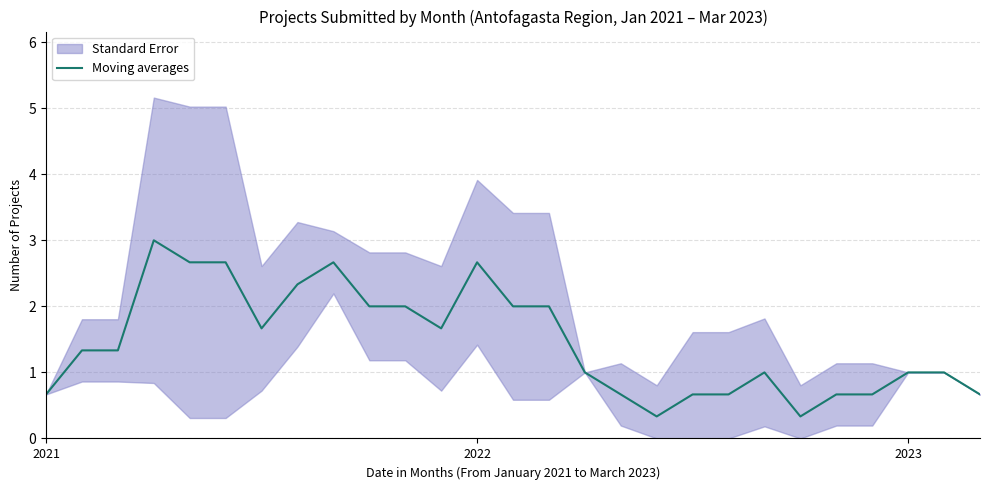

How many values exceed 1?

14